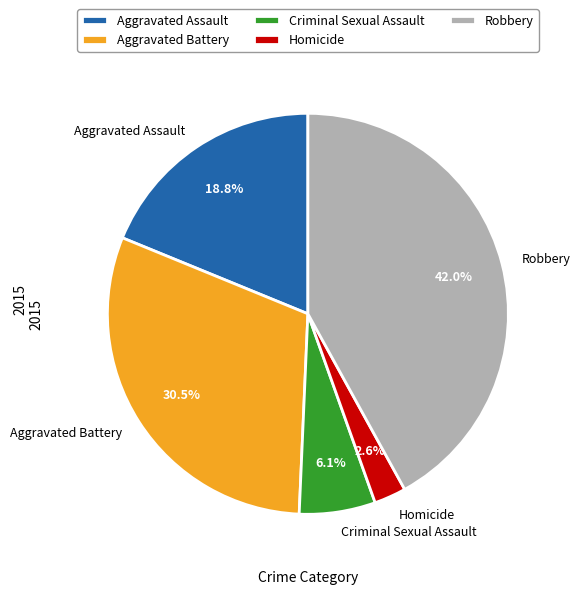

Is there a majority slice in this chart?

No